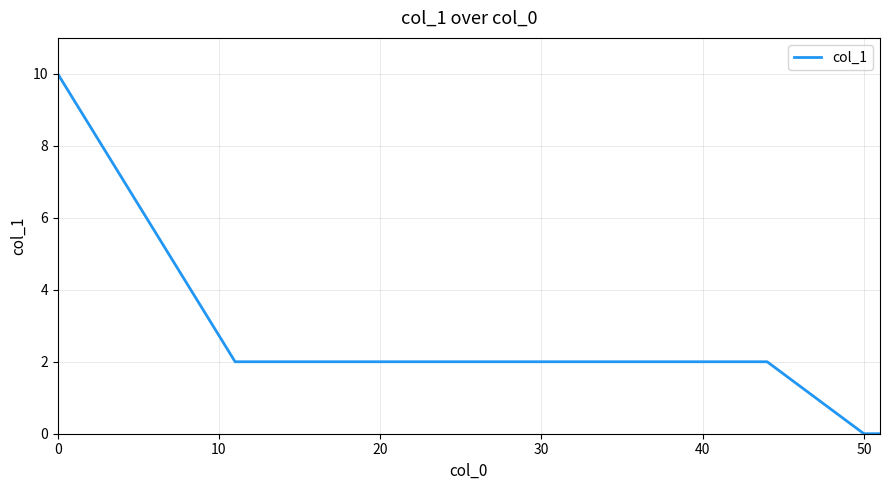

Count the values in the range 2 to 3.

9